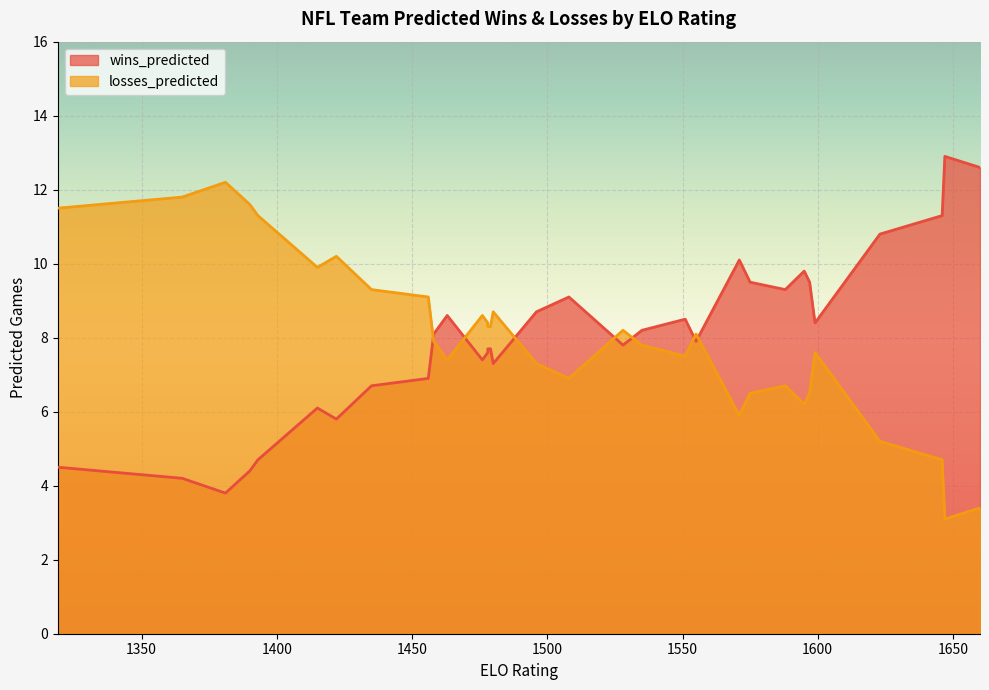

What is the sum of the losses_predicted values at 28 and 10?

19.7